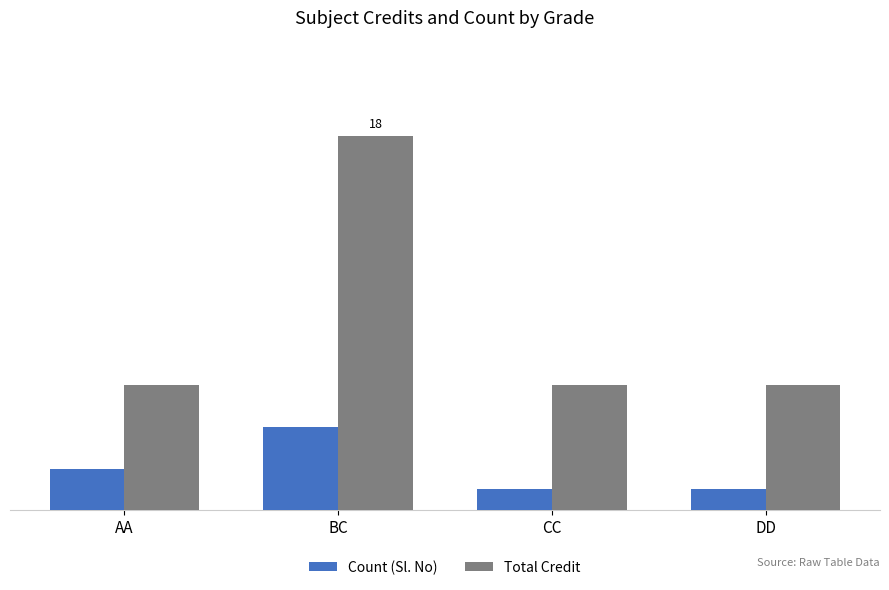

Does the chart contain stacked bars?

No